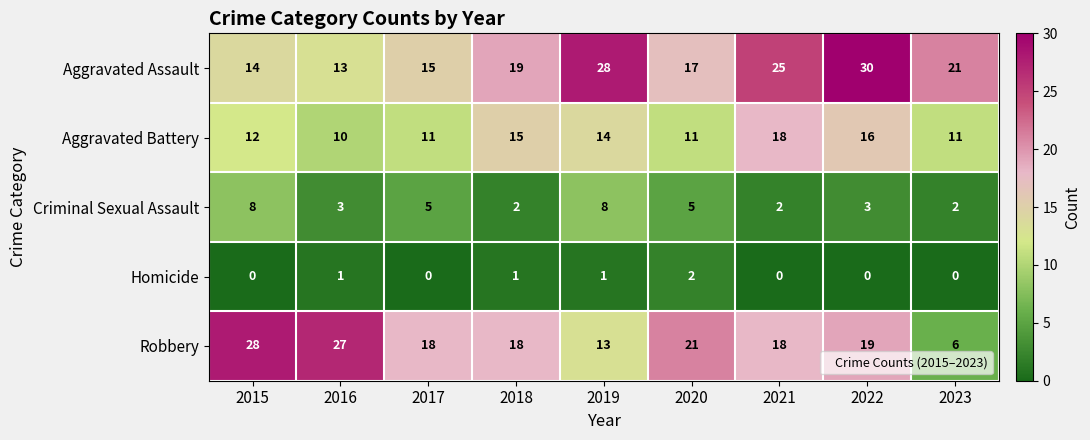

What is the total value across all series at 2018?

55